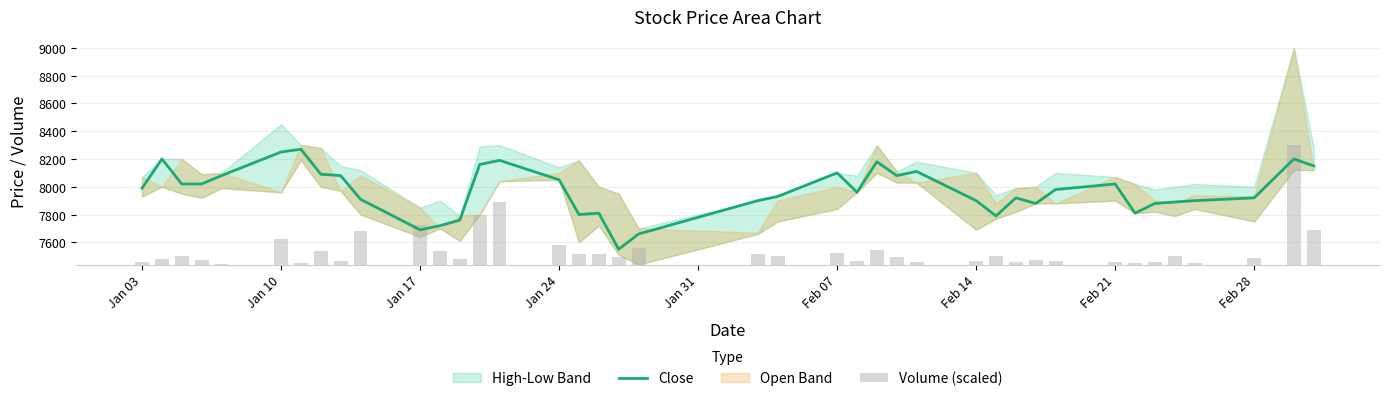

What is the average value of the Volume (scaled) series?

107.1